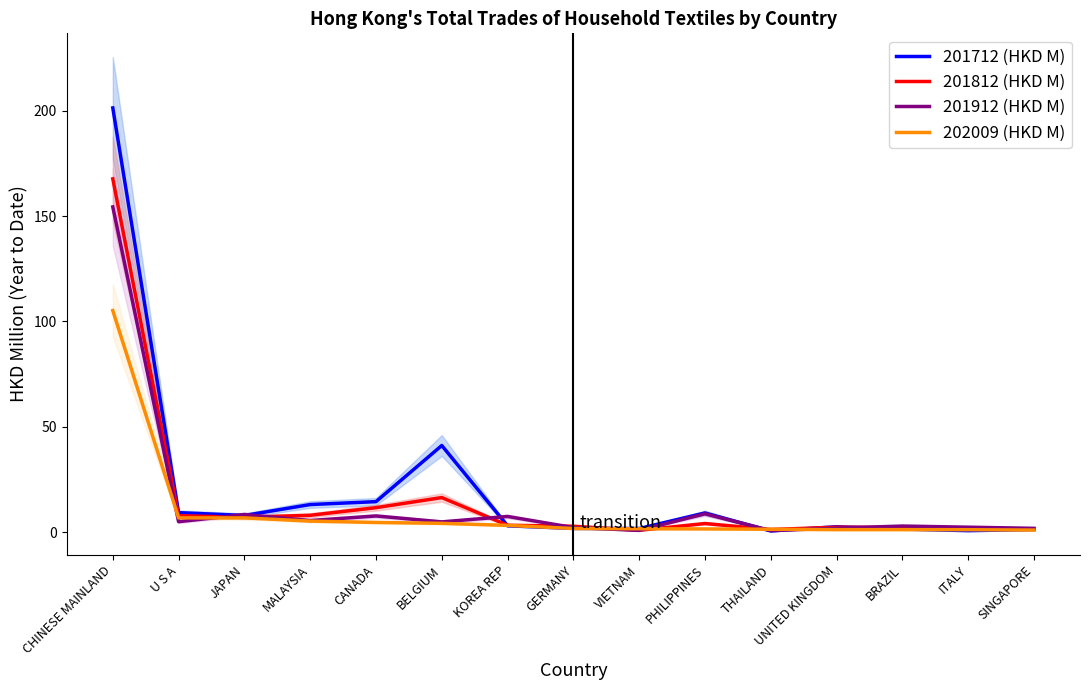

What position from the left is CANADA?

5